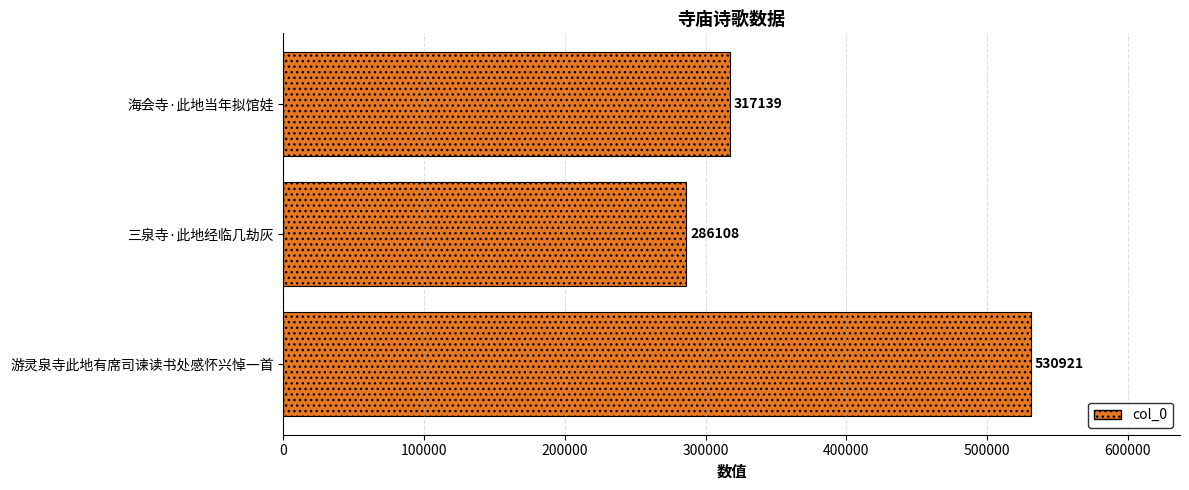

What is the minimum value shown in the chart?

286108